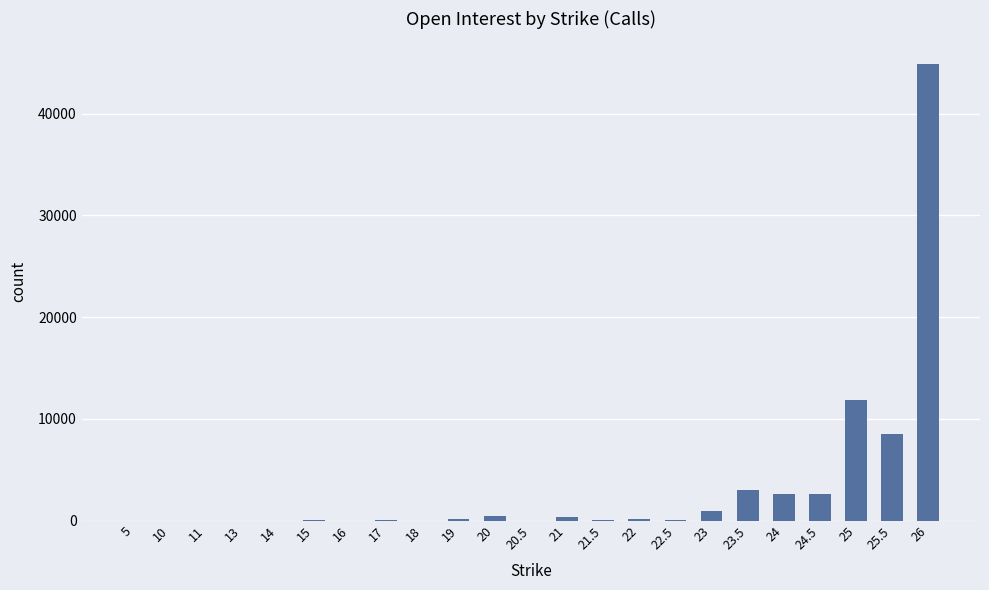

At which label is the value closest to 22425?

25